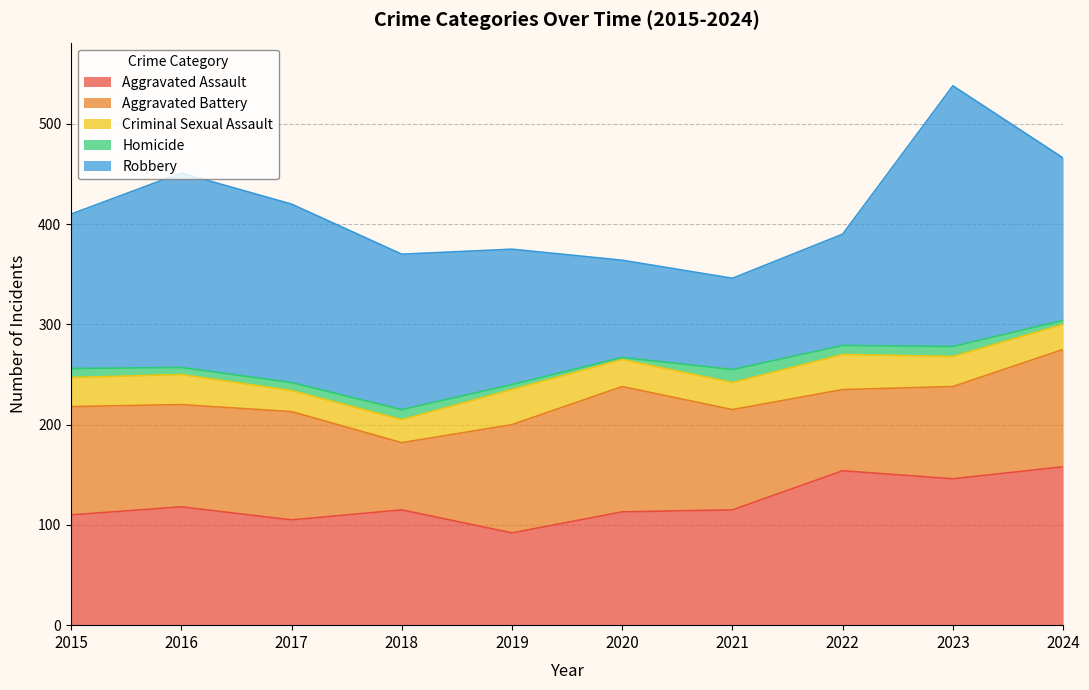

How many interior local peaks does the Criminal Sexual Assault series have?

3